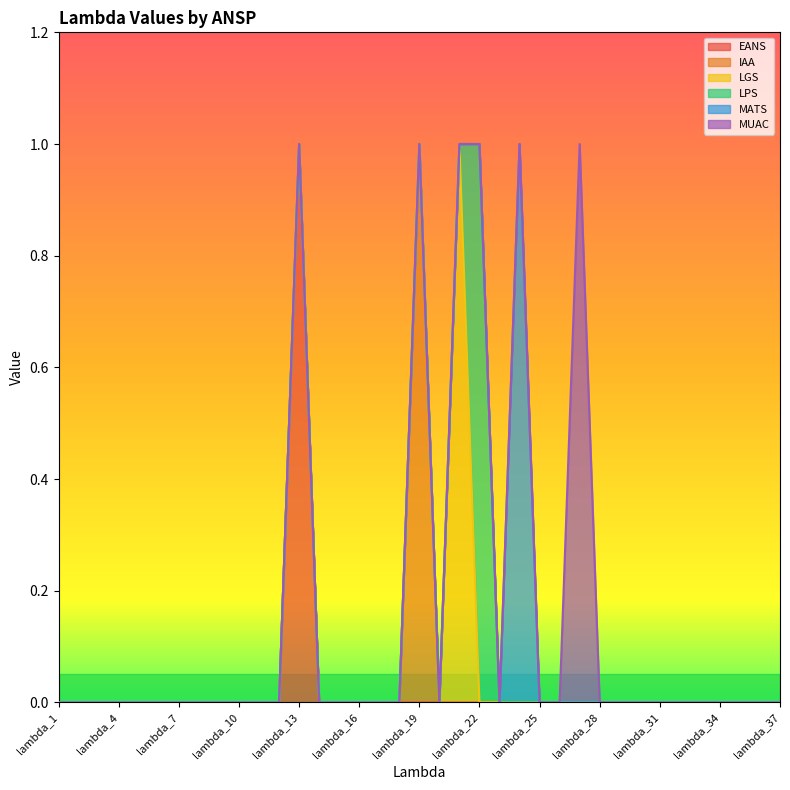

The LGS series shows 0 at lambda_17. True or false?

True